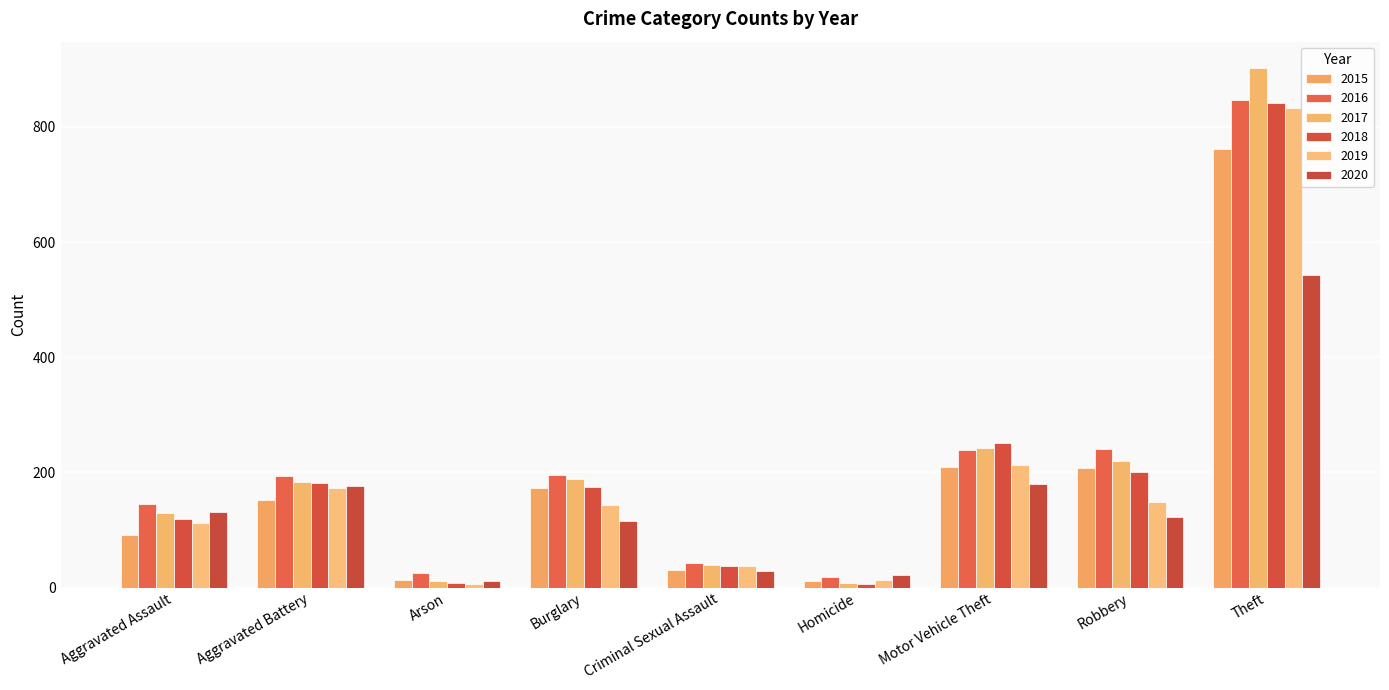

The value of 2015 at Burglary is 173. True or false?

True